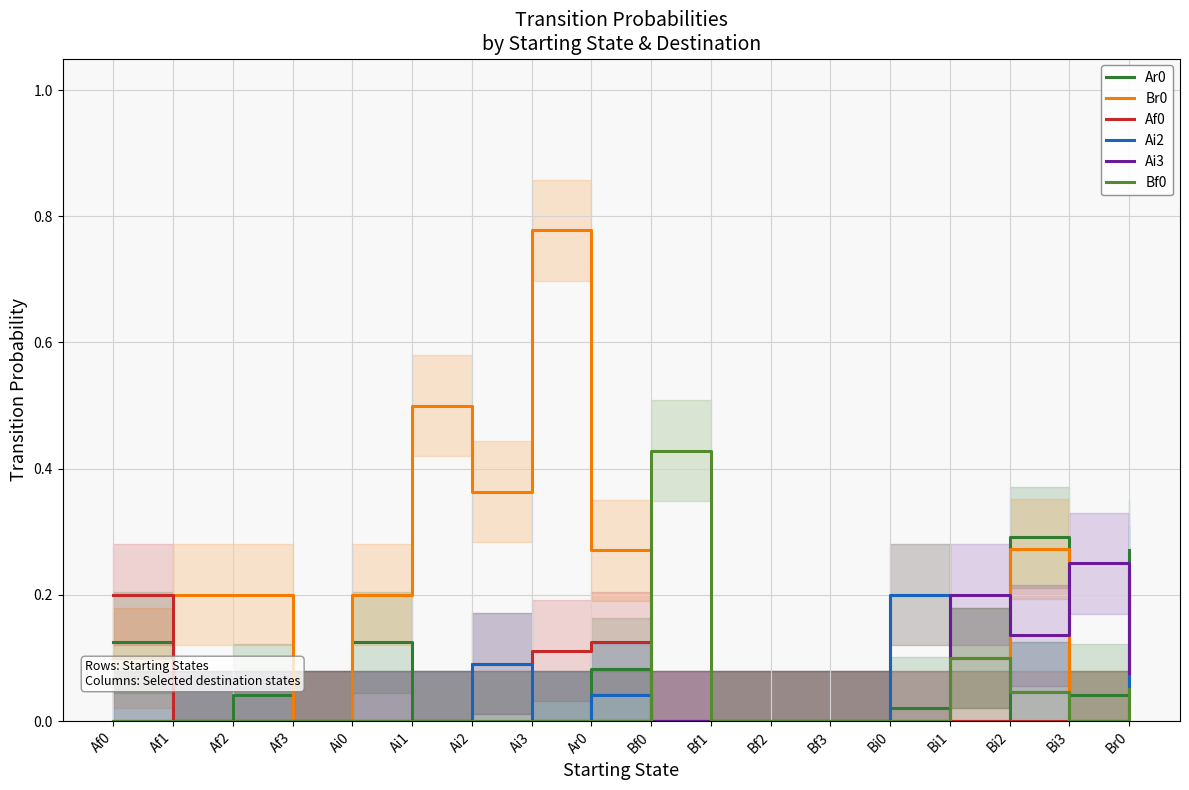

True or false: Ai2 has more than 1 interior local peaks.

True